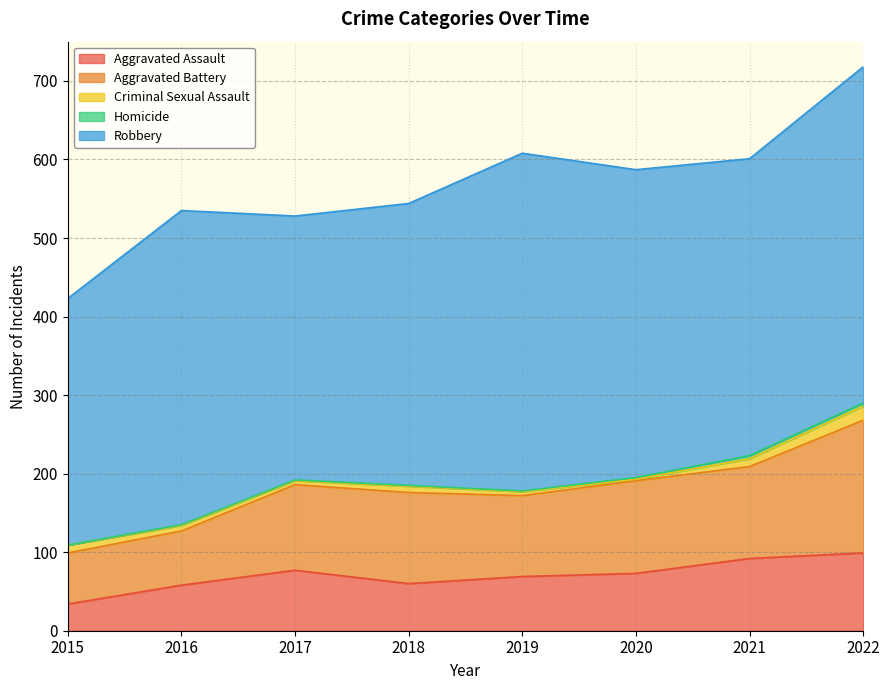

At which category does Aggravated Battery reach its first local peak?

2018